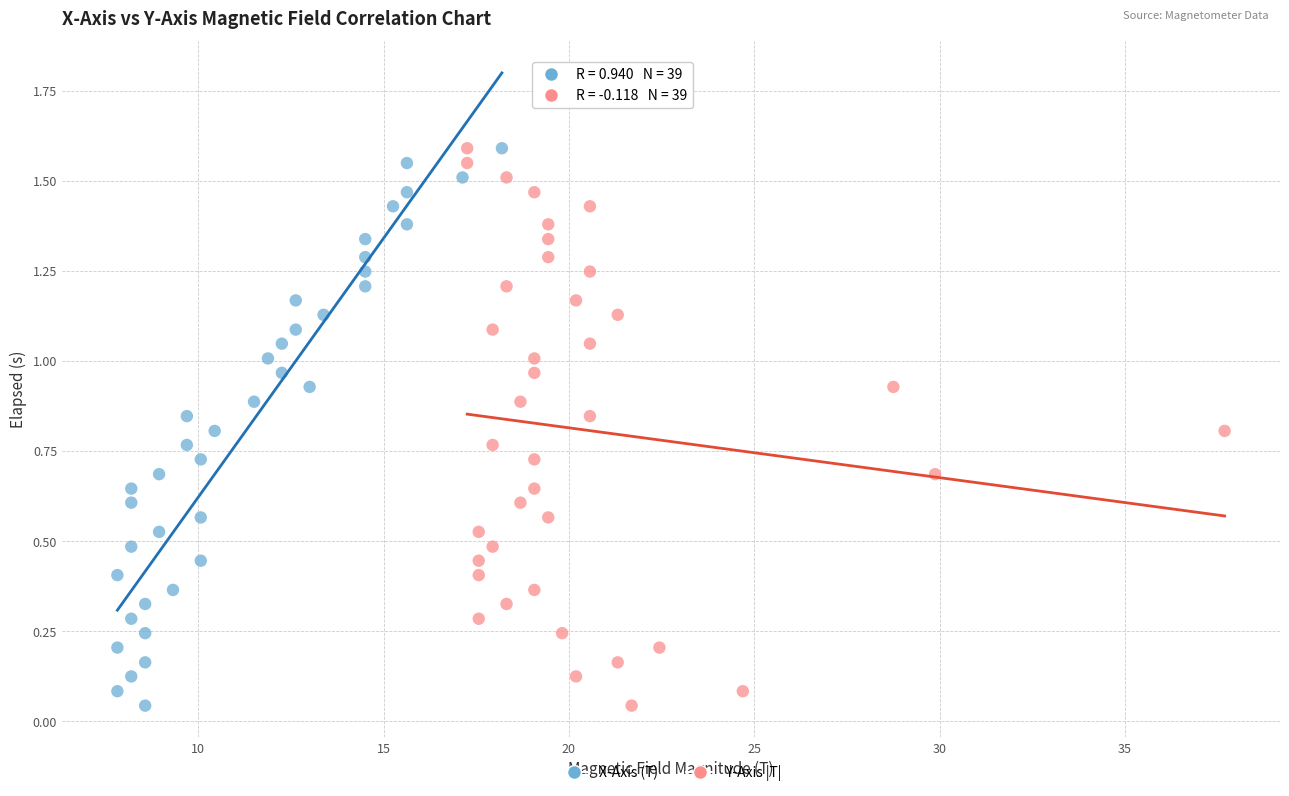

What are all the series names shown in the legend?

X-Axis (T), Y-Axis |T|